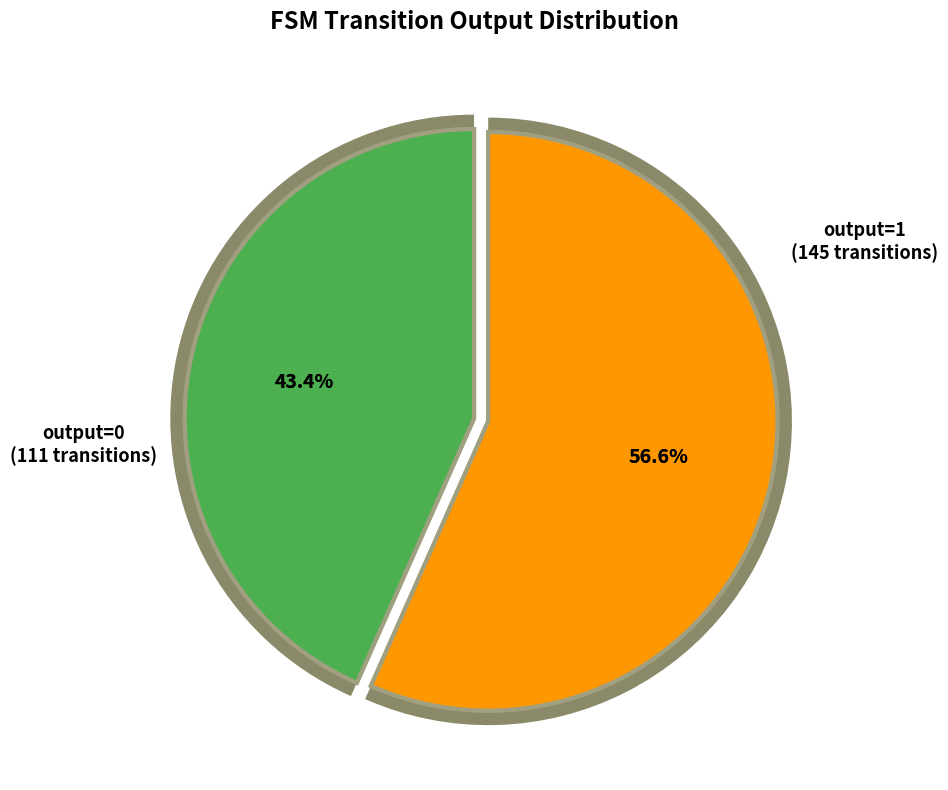

Is there a majority slice in this chart?

No